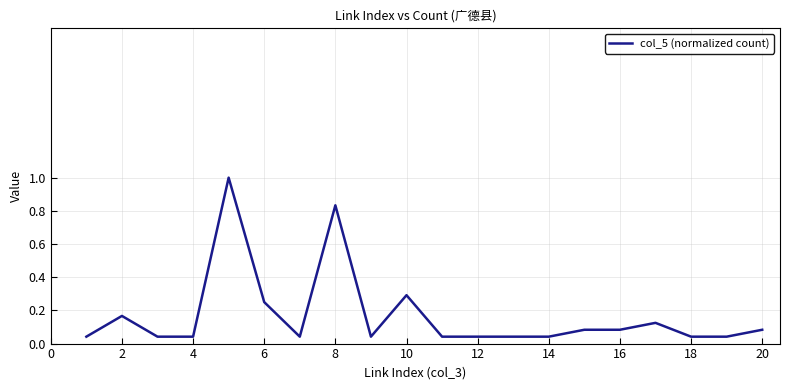

True or false: there are more than 1 points higher than both neighbors.

True